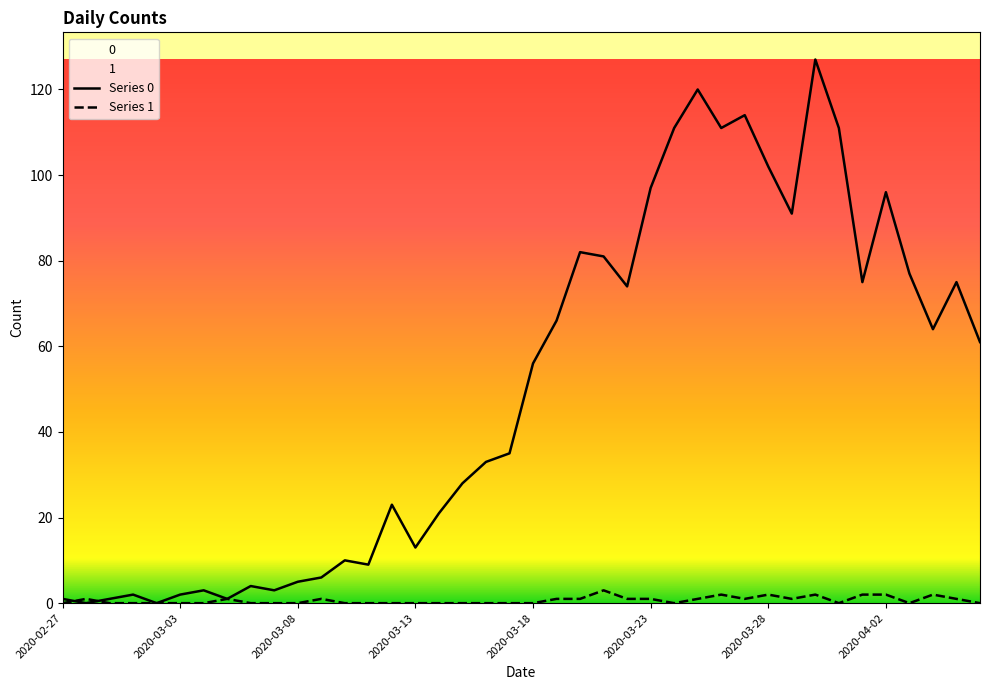

Rank the series by their average value, from highest to lowest.

Series 0, Series 1